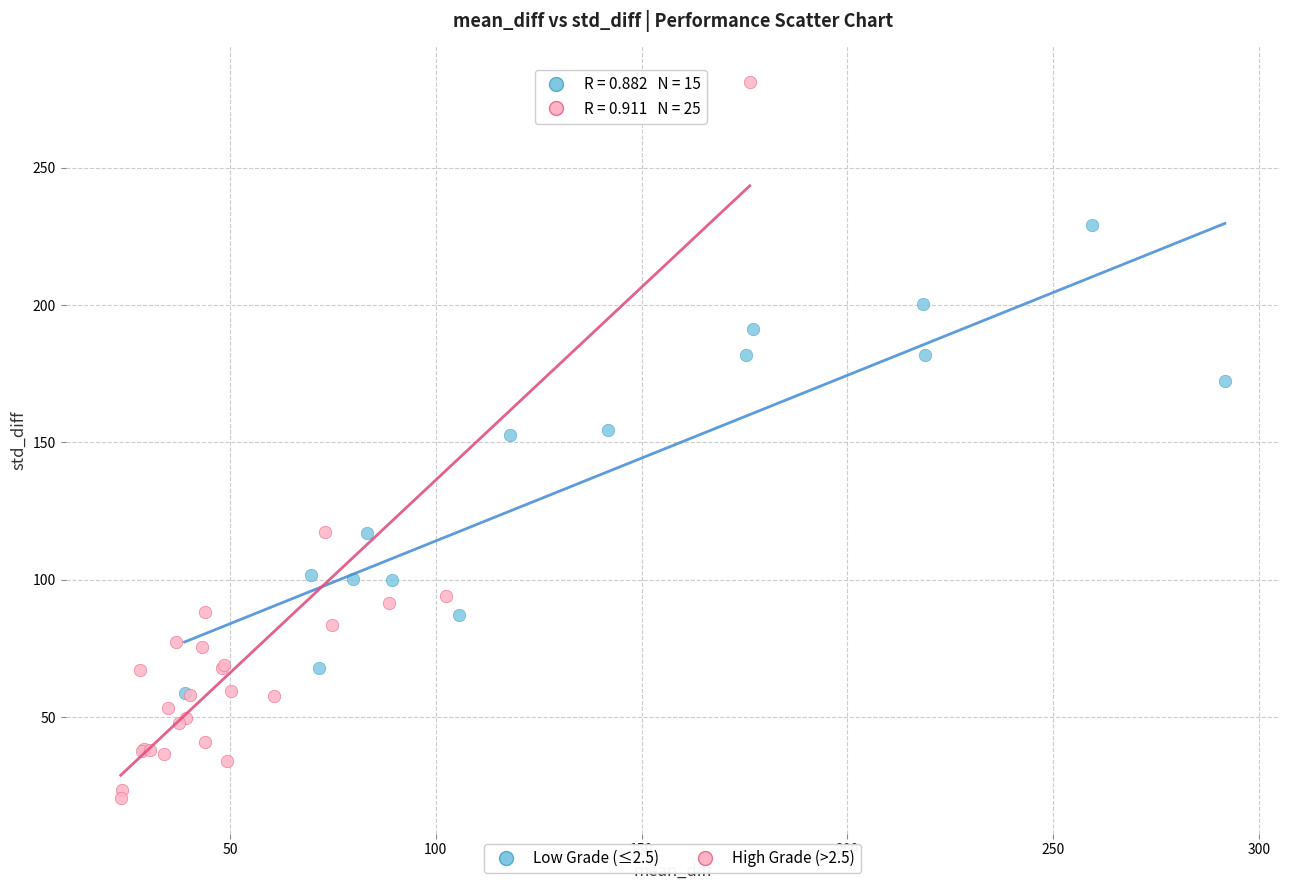

Which series reaches the maximum Y coordinate?

High Grade (>2.5)